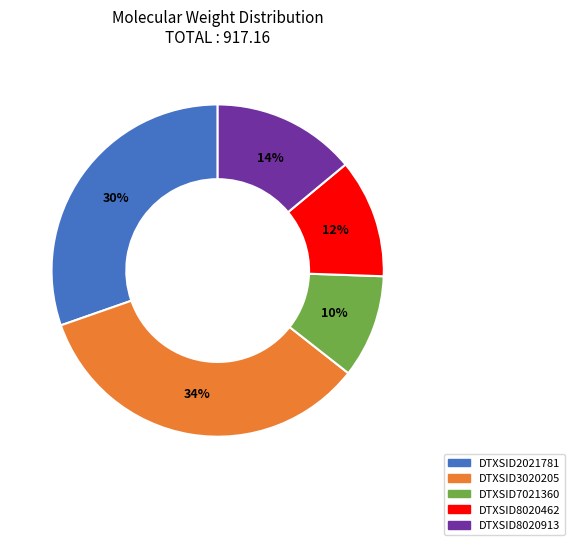

Rank the categories by value from lowest to highest.

DTXSID7021360, DTXSID8020462, DTXSID8020913, DTXSID2021781, DTXSID3020205